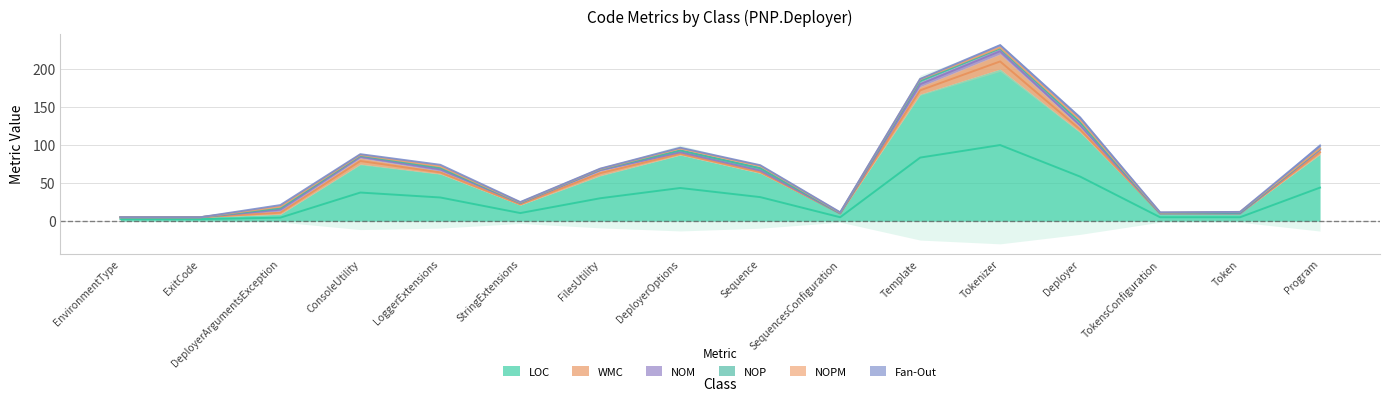

Which category has the lowest value in the Fan-Out series?

EnvironmentType